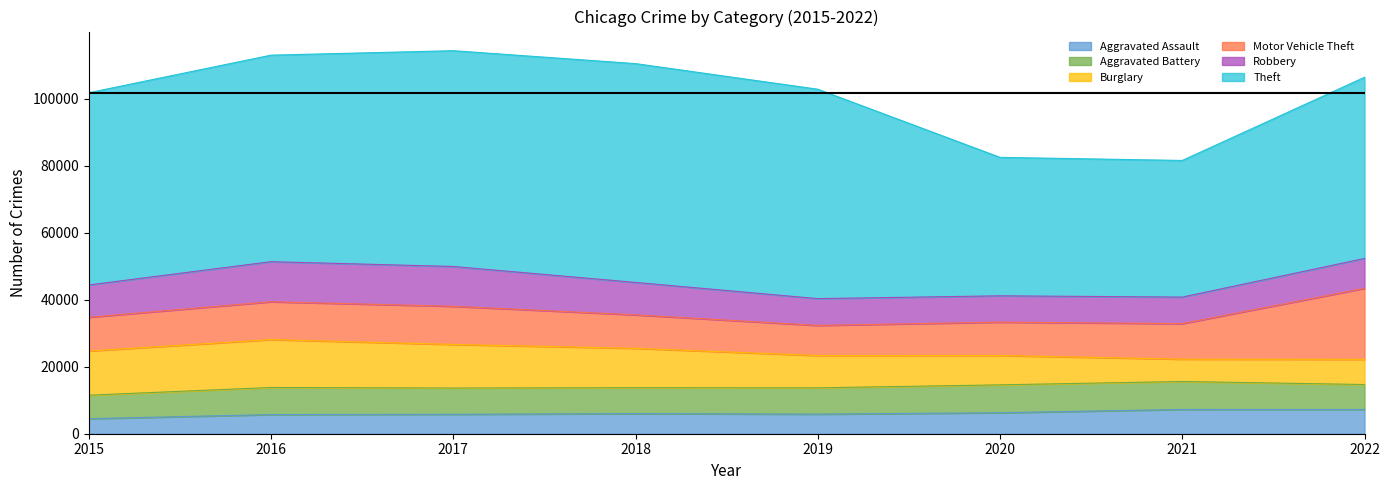

What are all the series names shown in the legend?

Aggravated Assault, Aggravated Battery, Burglary, Motor Vehicle Theft, Robbery, Theft